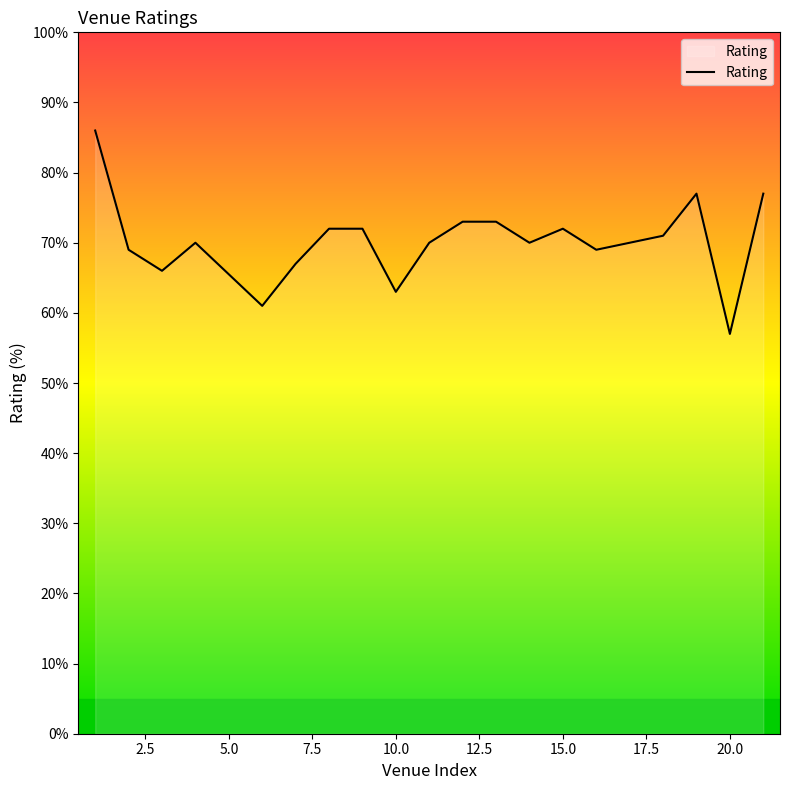

What is the difference between the maximum and minimum values?

29.0